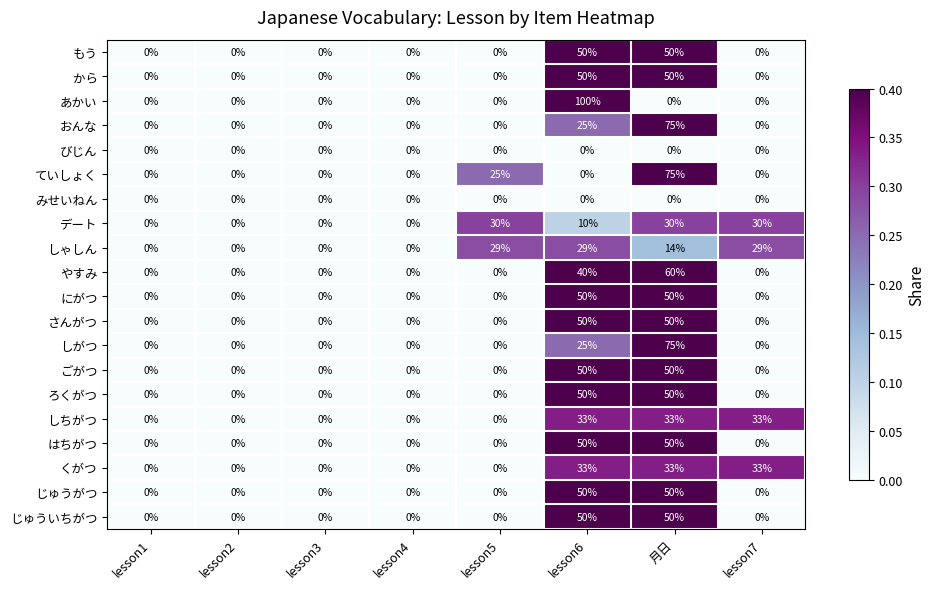

How many しがつ values are between 0 and 25?

7